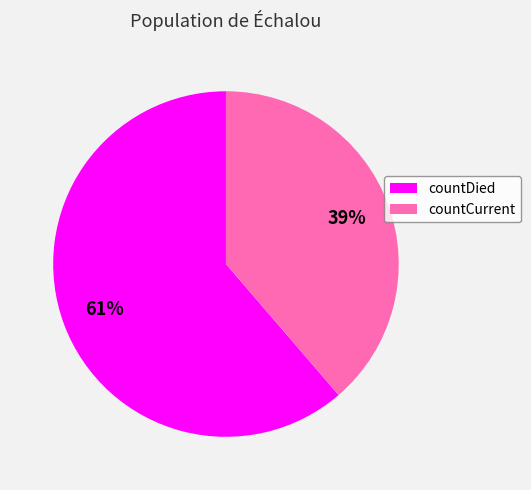

Which slice represents more than half of the pie?

countDied